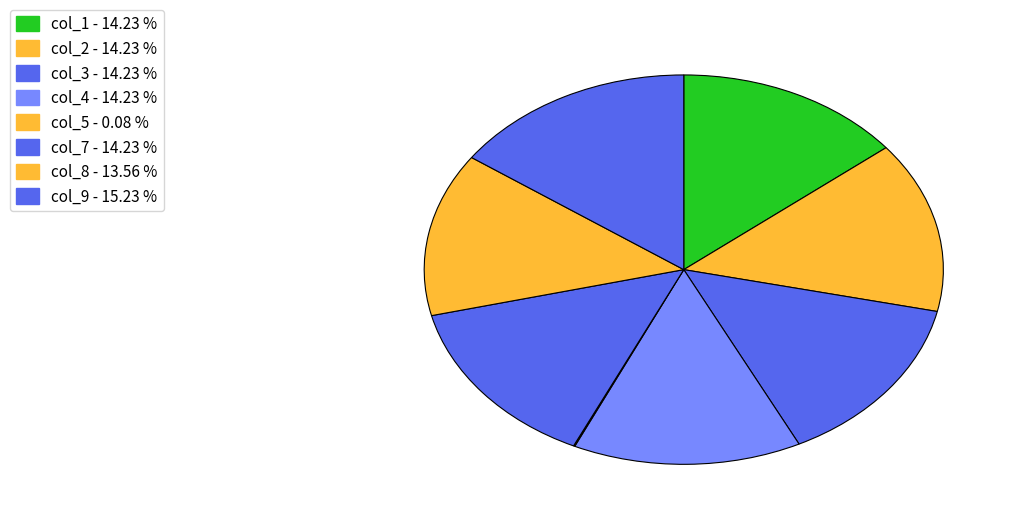

Between col_9 and col_8, which is larger?

col_9